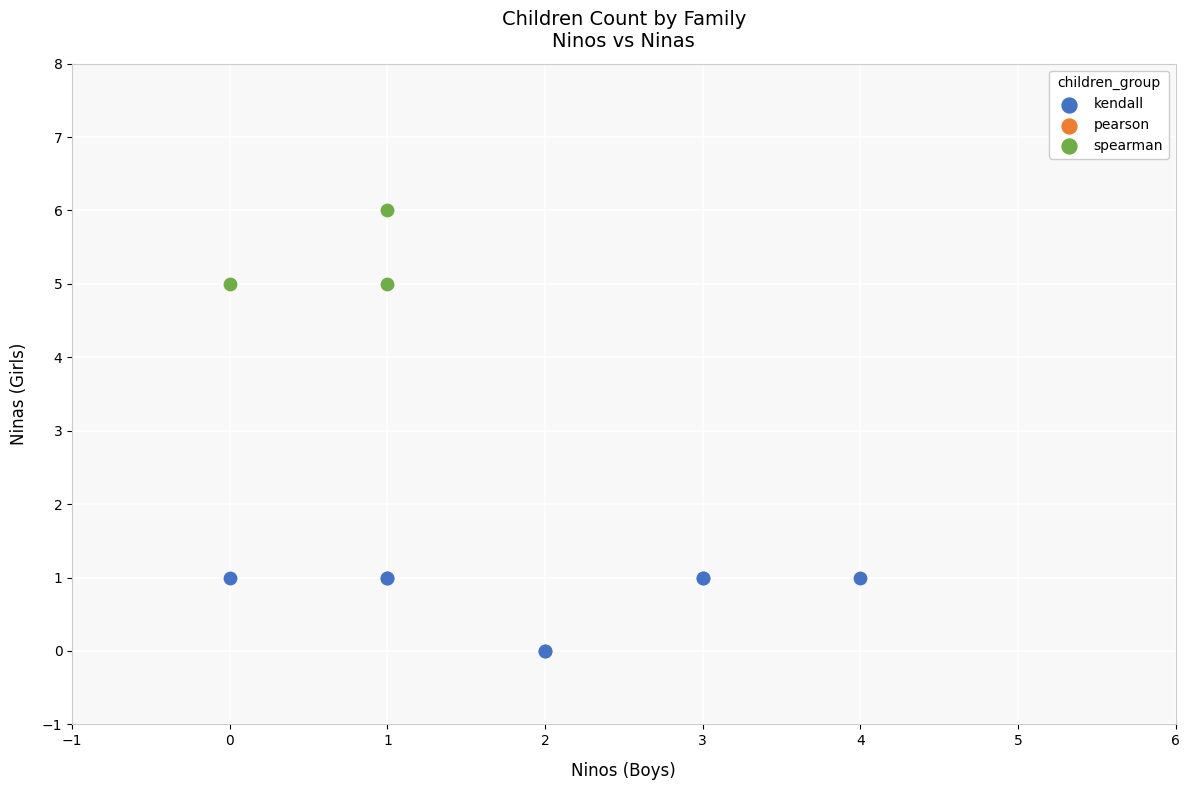

Which series reaches the maximum Y coordinate?

spearman